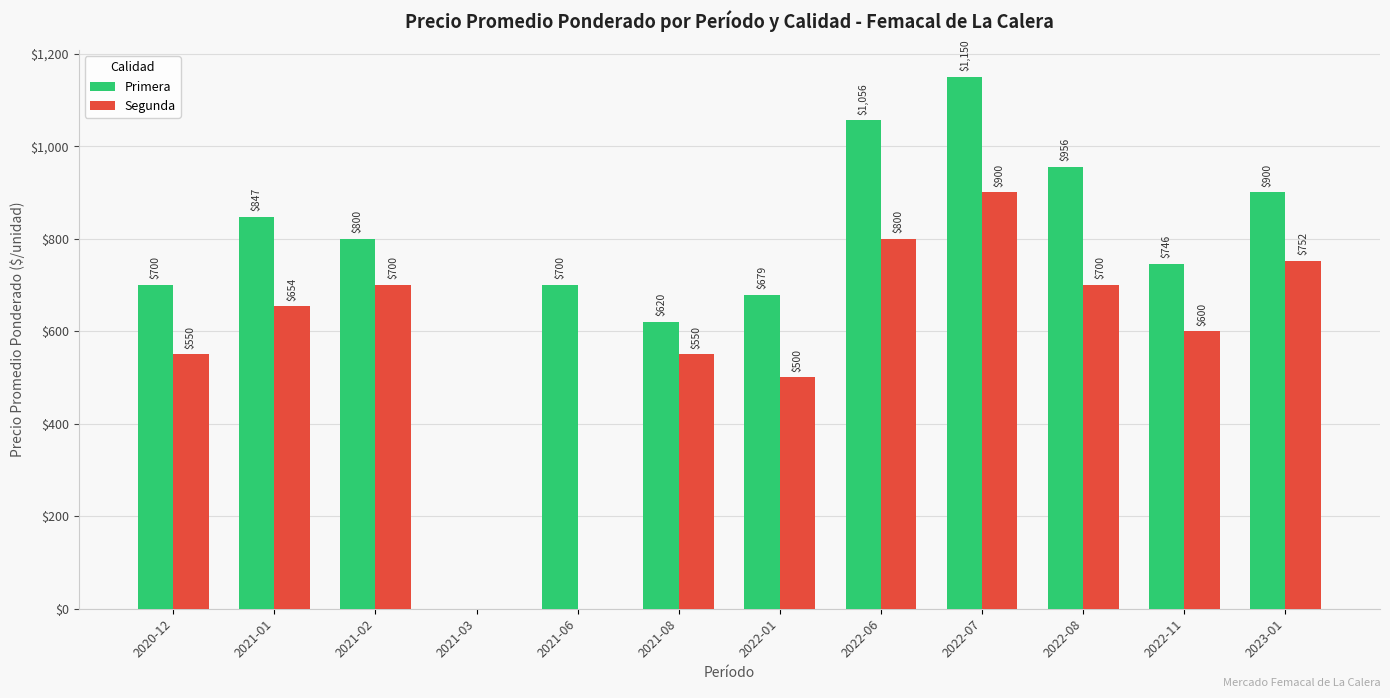

Which category has the highest value across all series?

2022-07